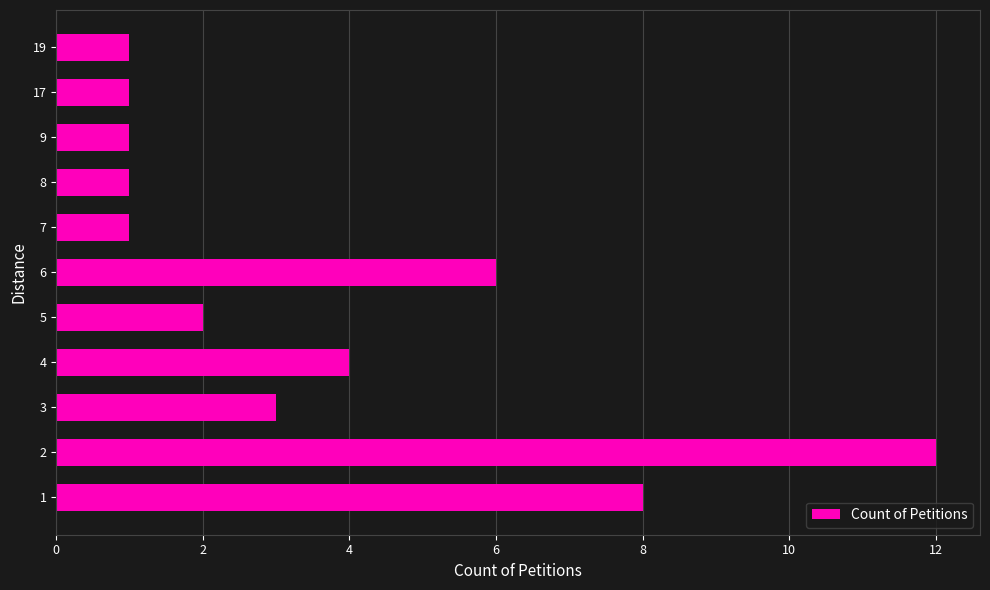

What is the average value?

4